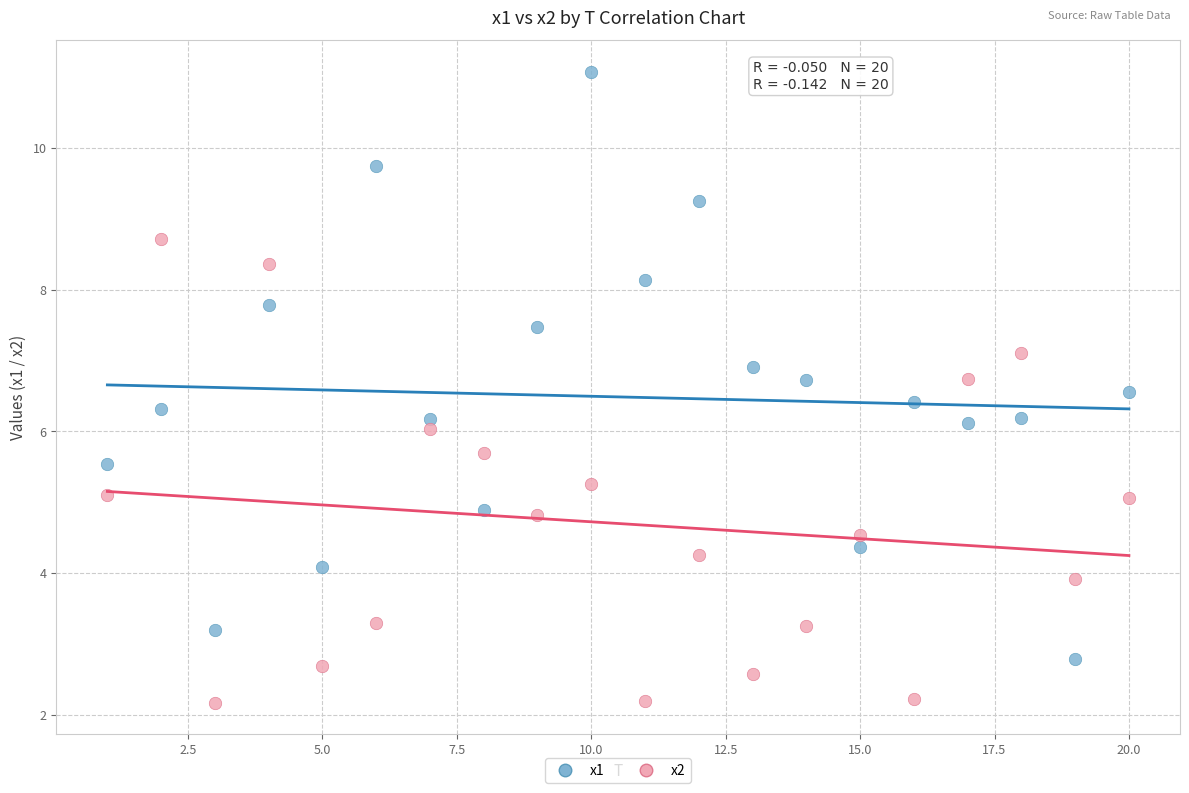

Which series has the widest spread of Y values?

x1